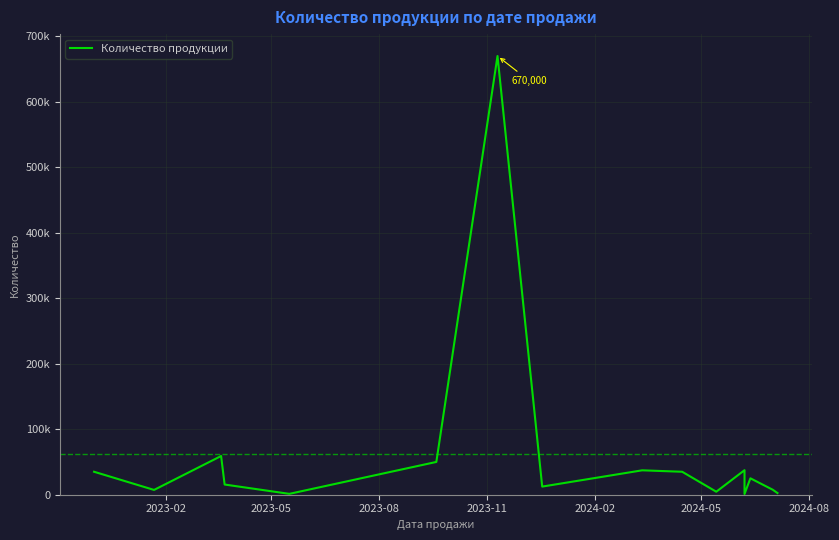

How many values are below 25000?

8